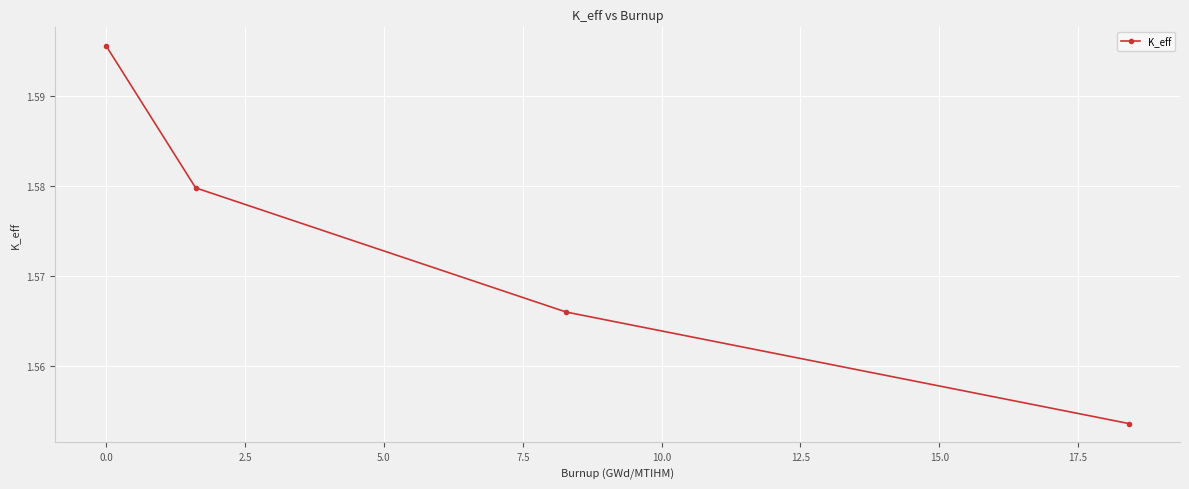

How many values are between 1 and 2?

4